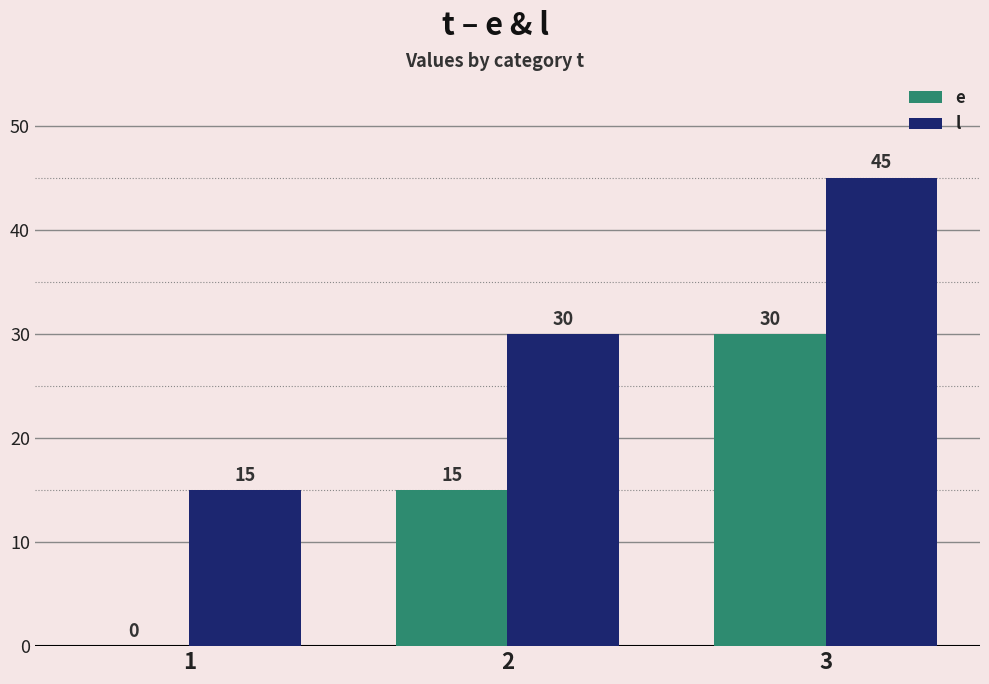

Which series has the largest total across all categories?

l